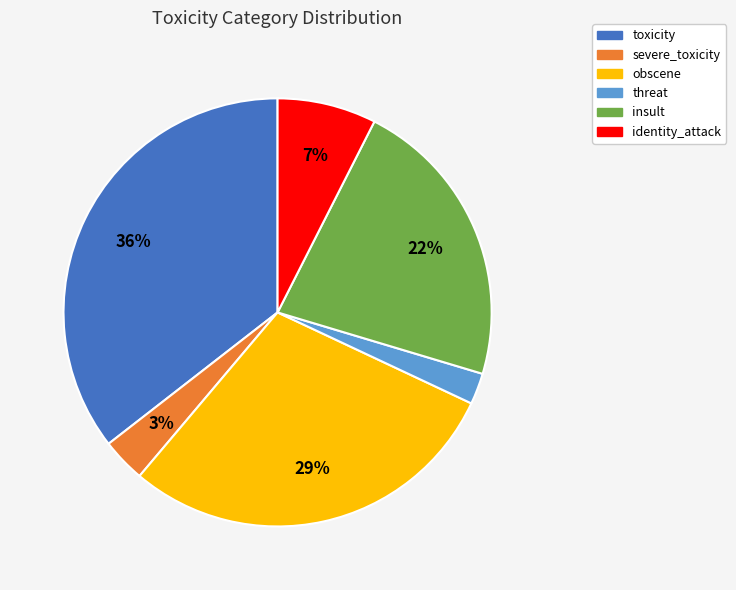

How many slices are in this pie chart?

6